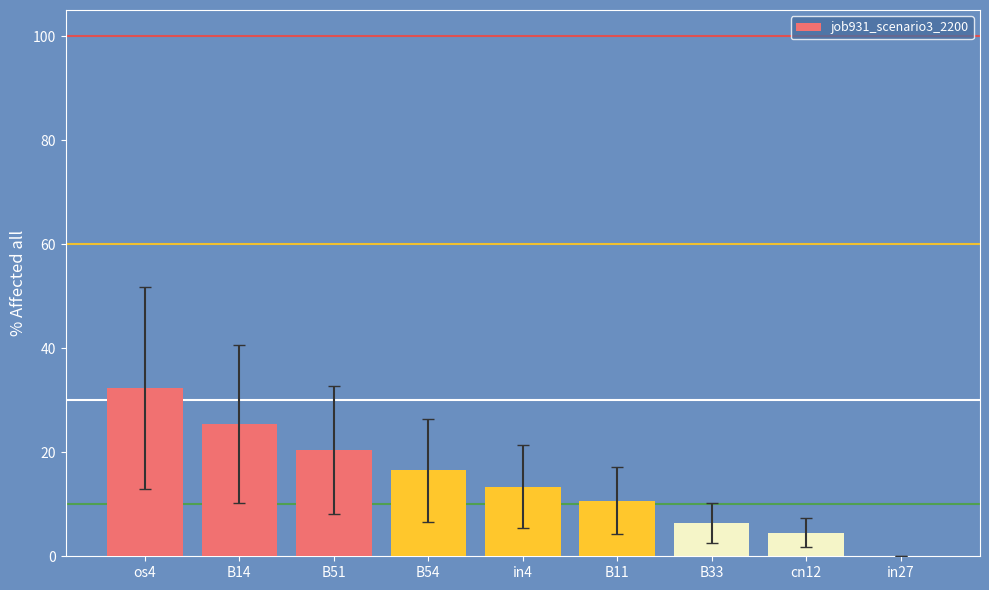

Are the bars grouped side by side (vs. stacked)?

No